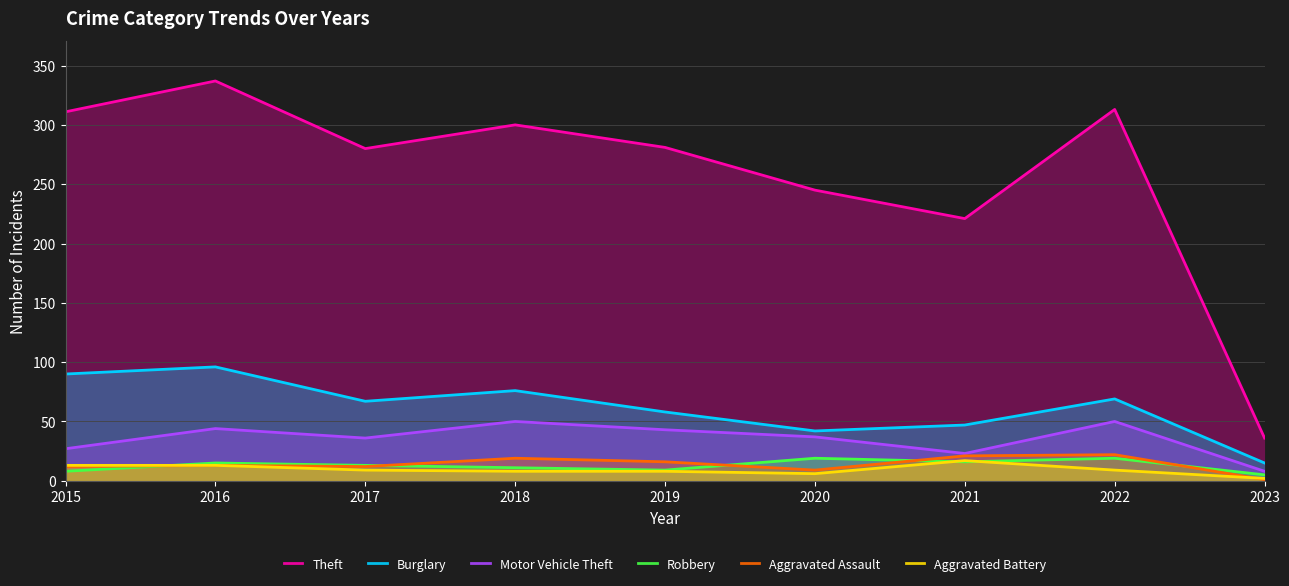

True or false: Burglary has more than 2 interior local peaks.

True